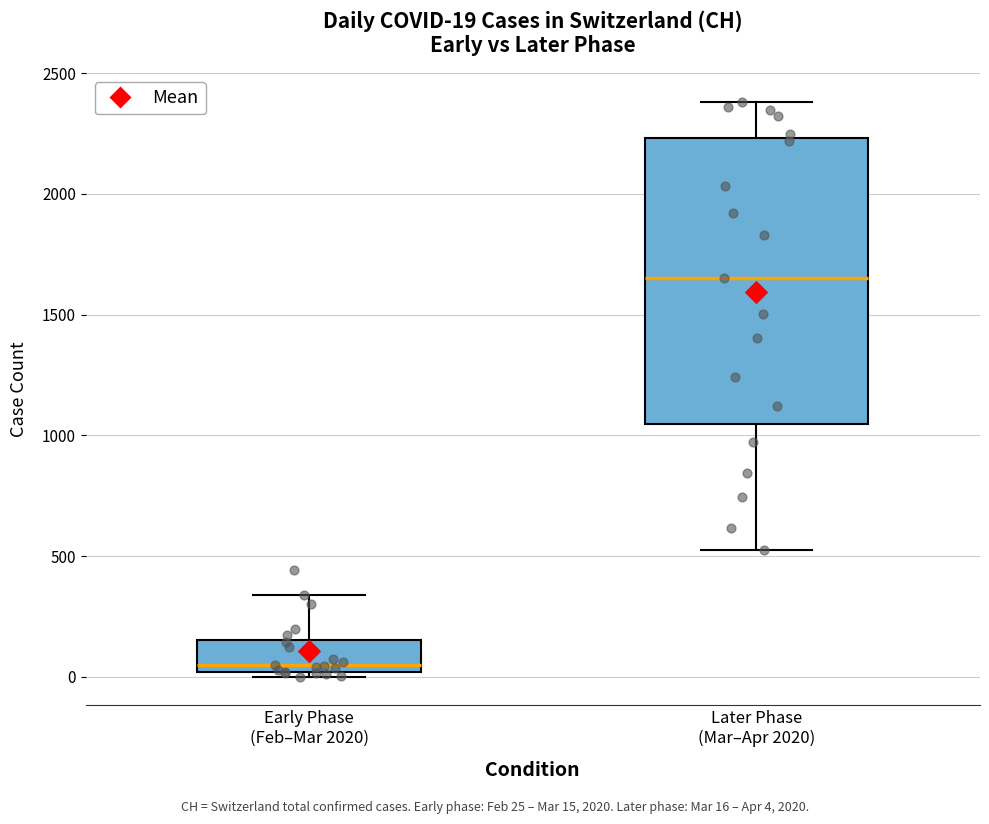

Which box is the tallest, from its lower edge to its upper edge?

Later Phase (Mar–Apr 2020)